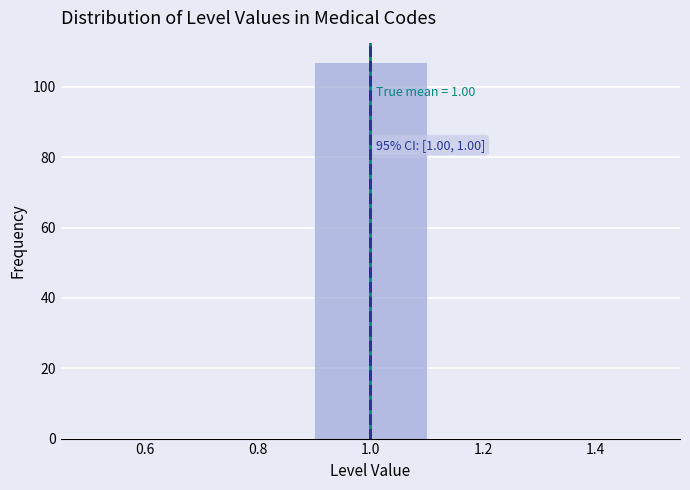

Which range on the x-axis has the tallest bar?

0.9 to 1.1